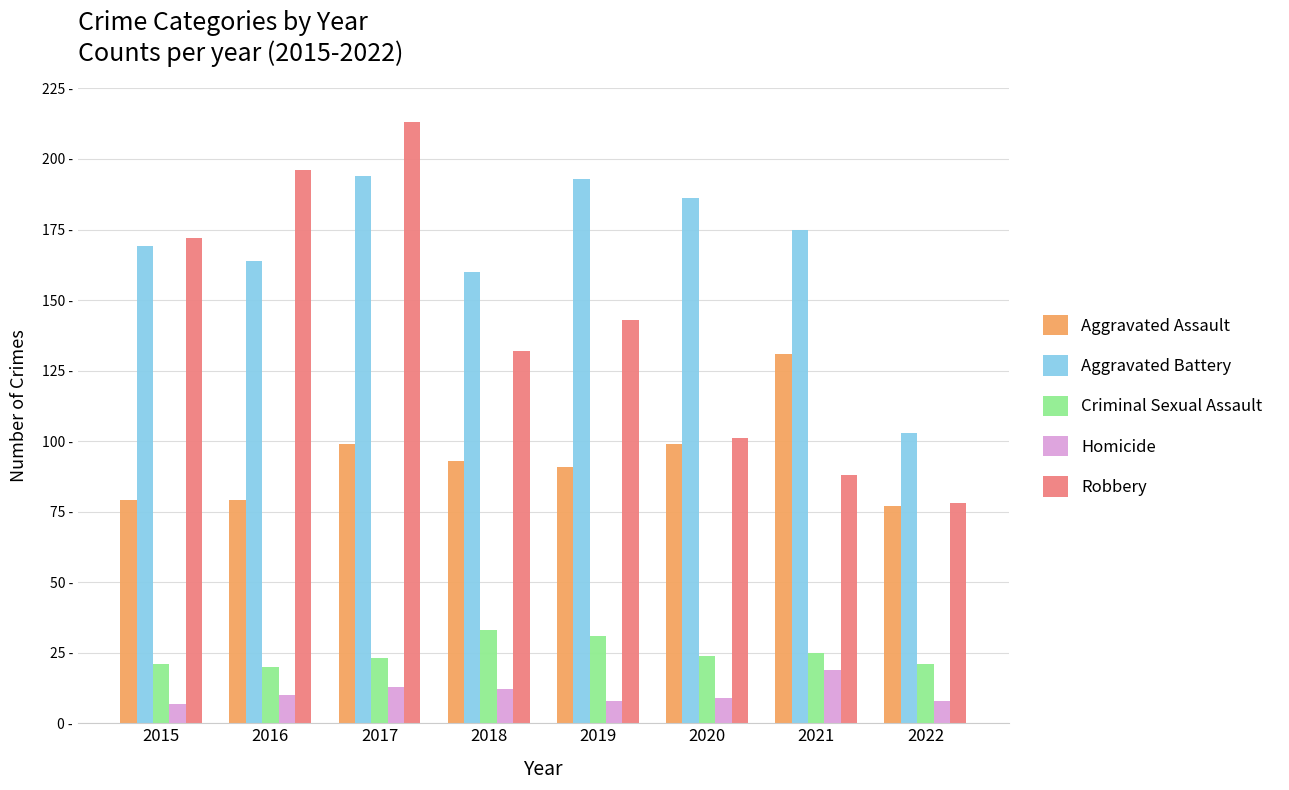

What are all the series names shown in the legend?

Aggravated Assault, Aggravated Battery, Criminal Sexual Assault, Homicide, Robbery